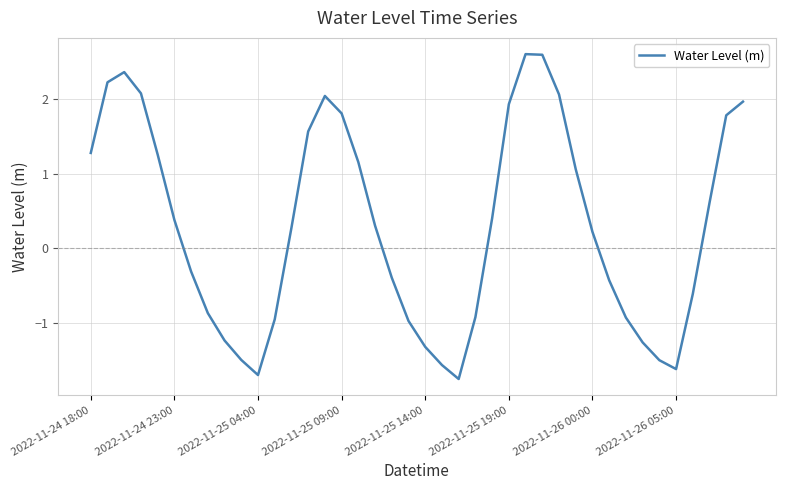

What is the difference between the maximum and minimum values?

4.4